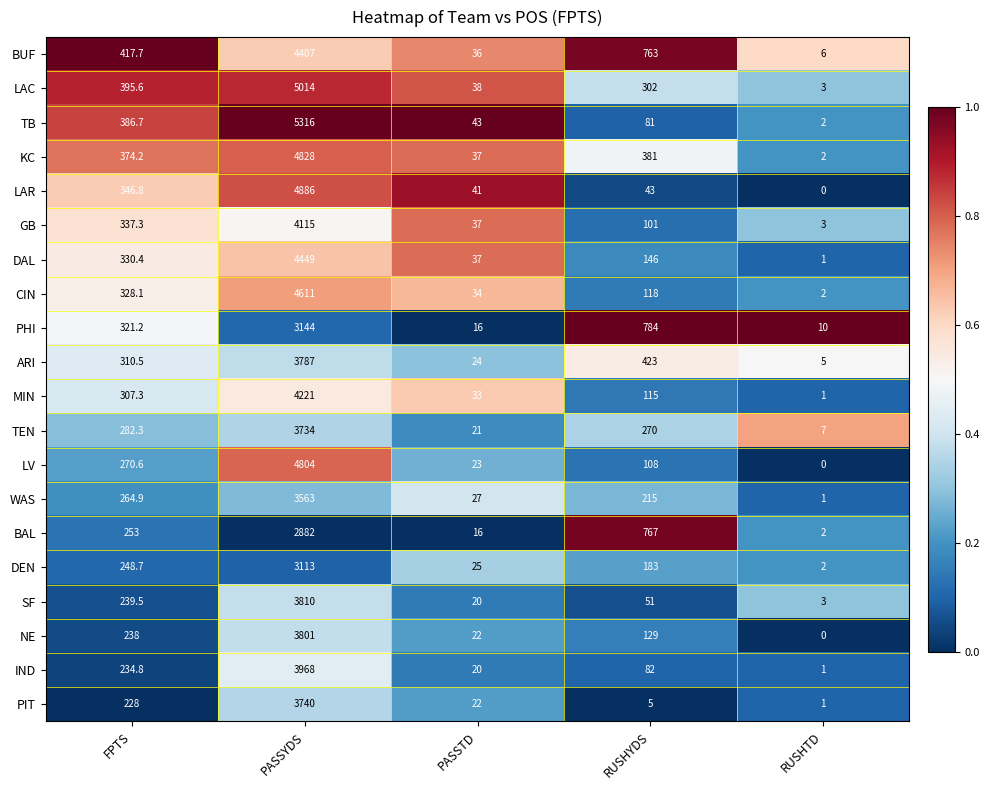

List the series in order of their peak value, highest first.

TB, LAC, LAR, KC, LV, CIN, DAL, BUF, MIN, GB, IND, SF, NE, ARI, PIT, TEN, WAS, PHI, DEN, BAL